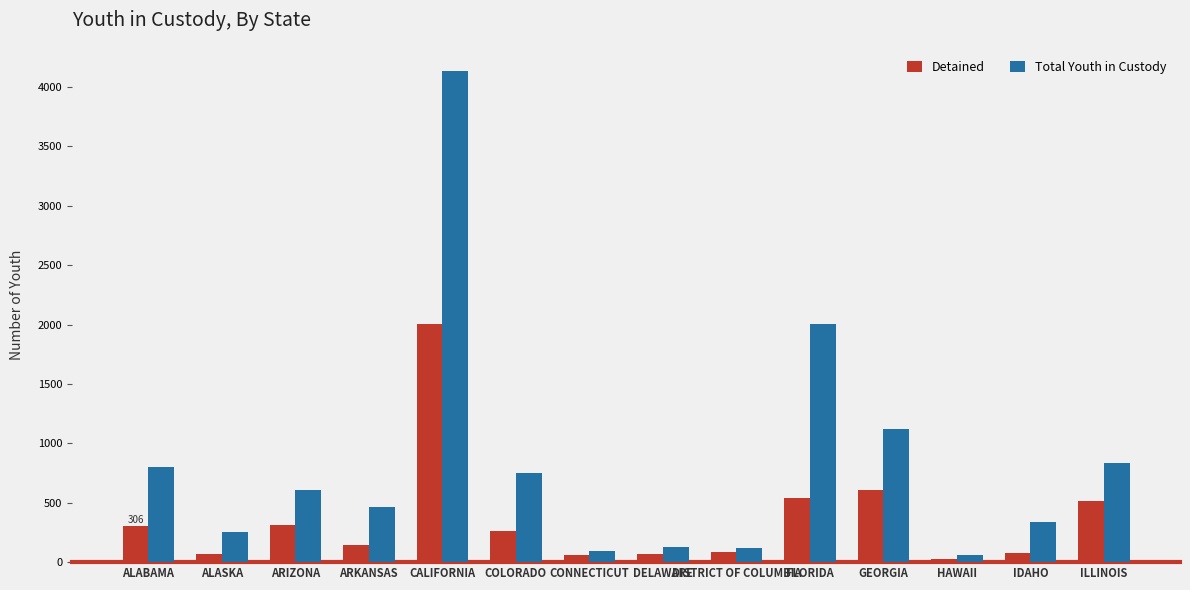

At which label does Total Youth in Custody reach its peak?

CALIFORNIA